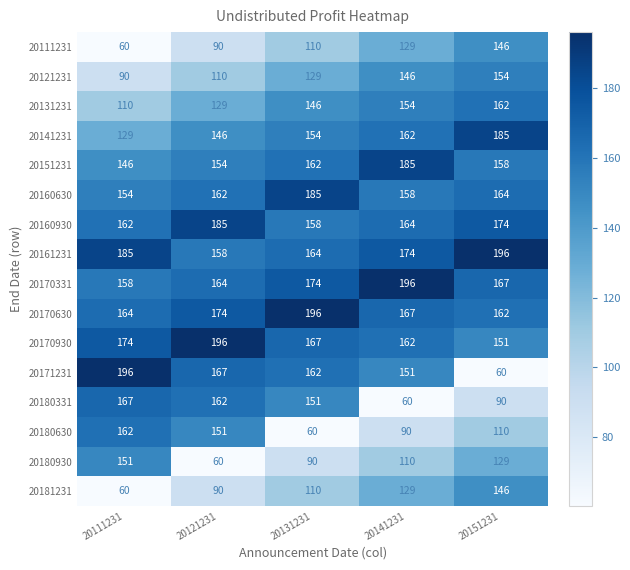

Rank the categories by 20170630 value from highest to lowest.

20131231, 20121231, 20141231, 20111231, 20151231